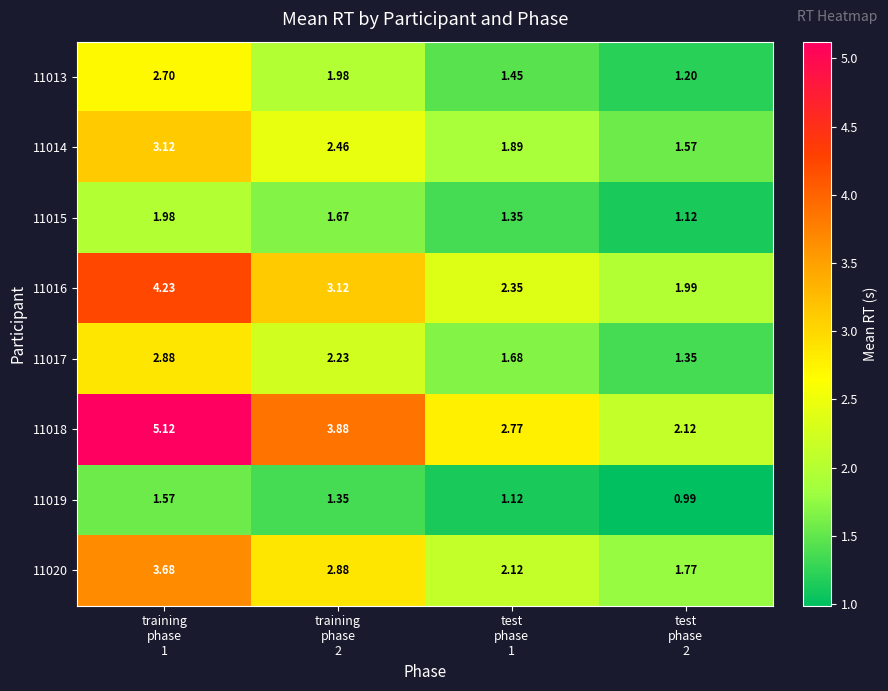

At test
phase
2, list the series in order from largest to smallest.

11018, 11016, 11020, 11014, 11017, 11013, 11015, 11019